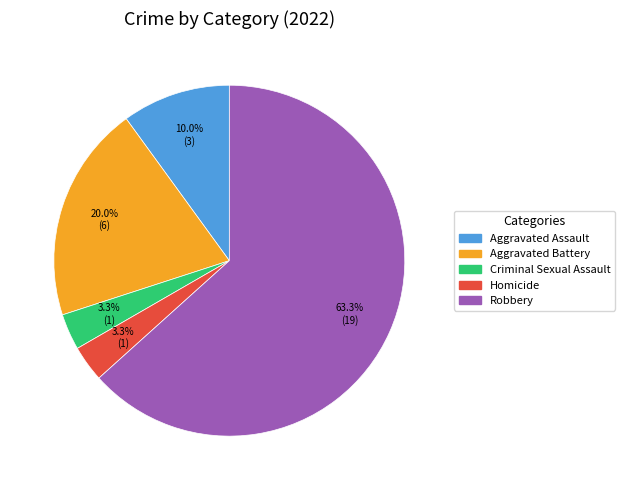

Count the number of slices in the pie.

5